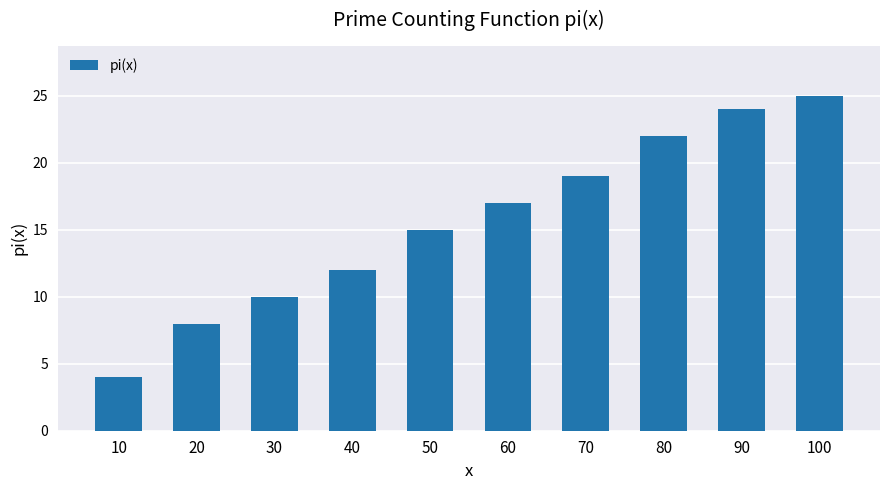

What is the difference between the maximum and minimum values?

21